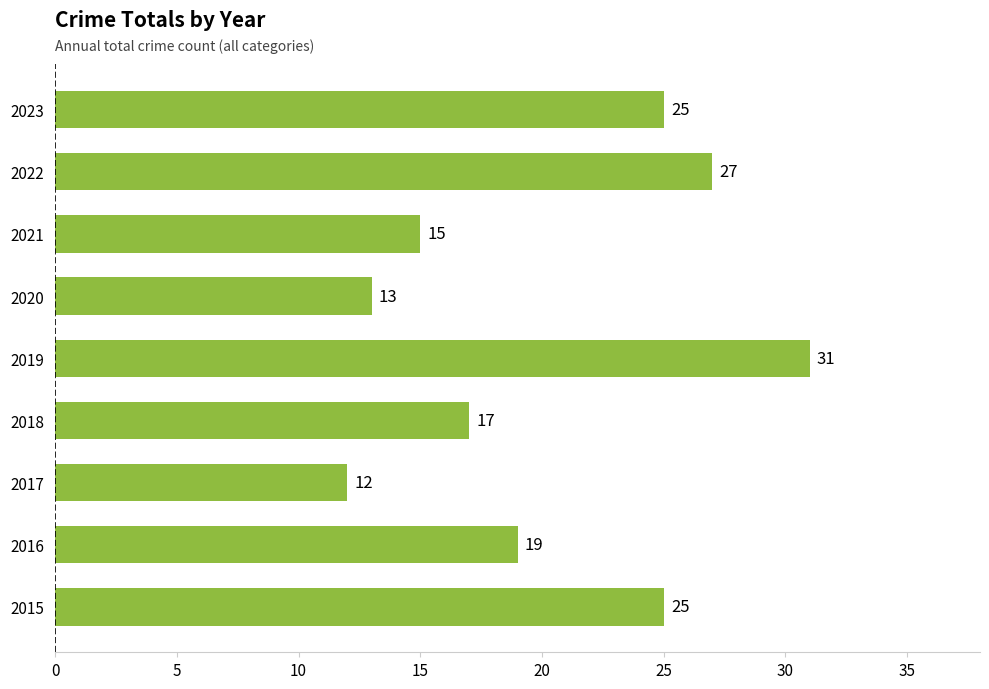

Read the value at 2022, to the nearest 5.

25